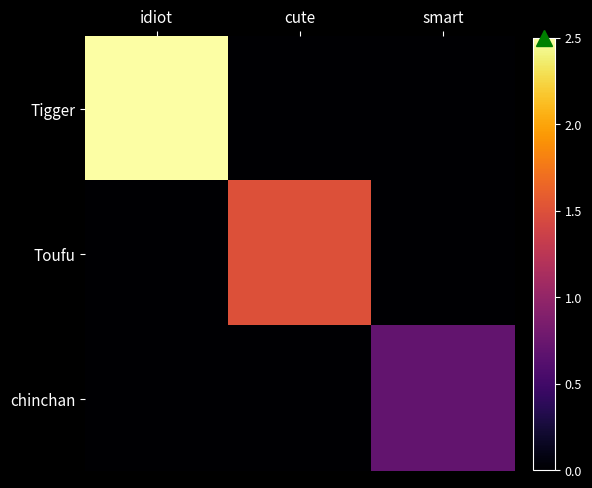

What is the total value across all series at cute?

1.5